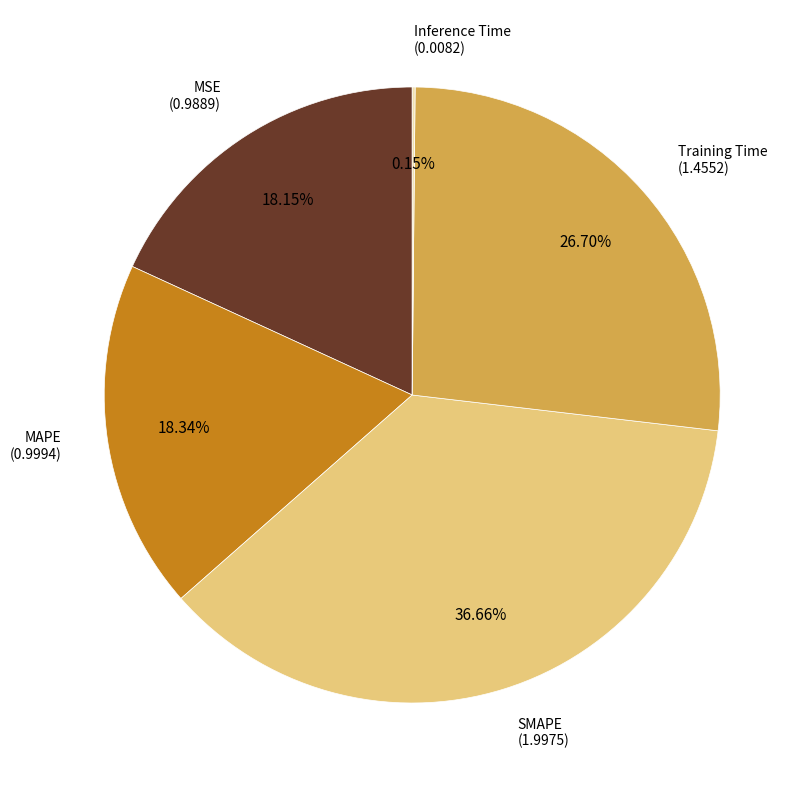

Is there a majority slice in this chart?

No